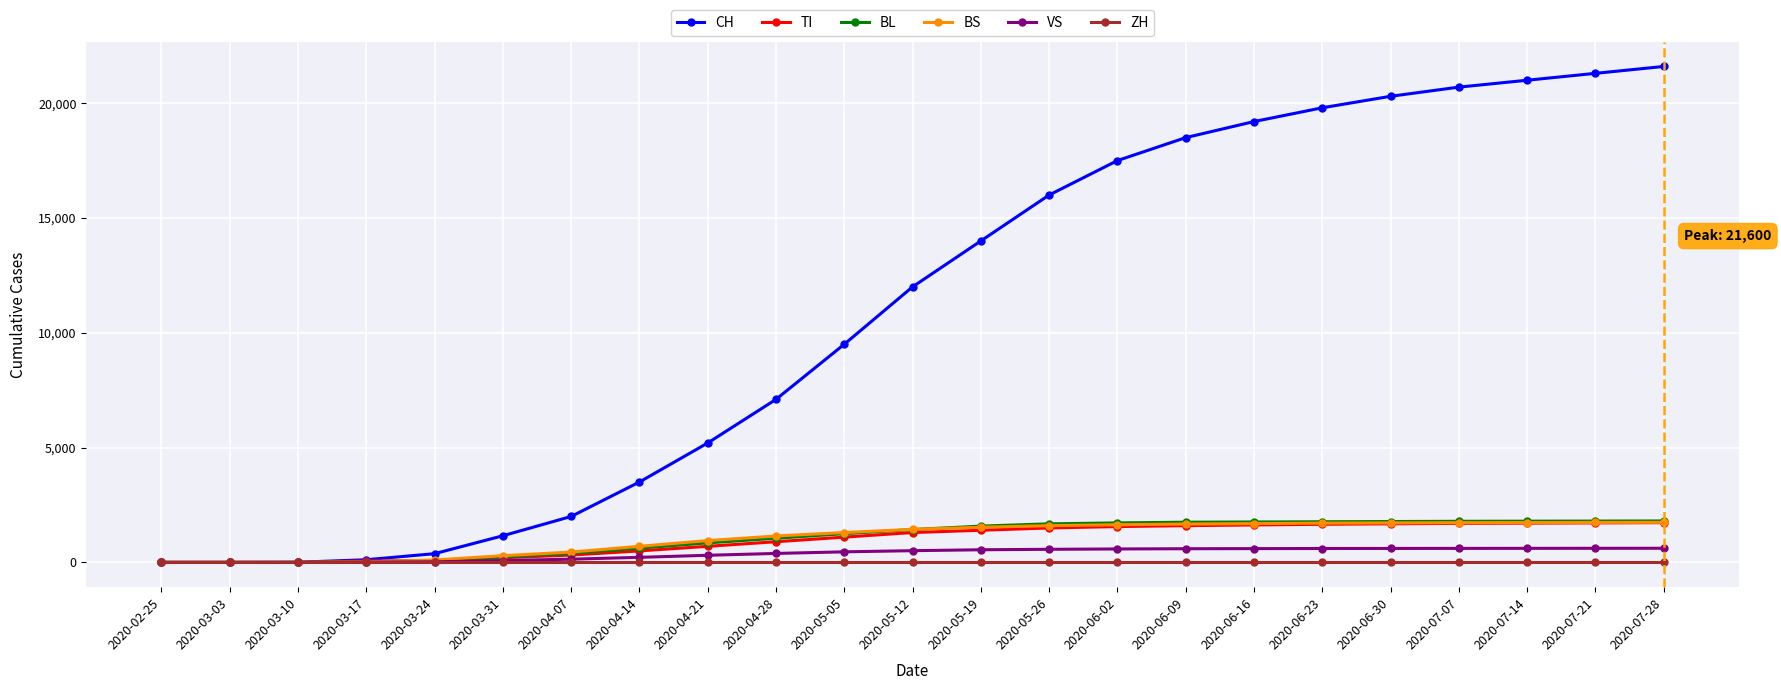

What is the maximum value shown in the chart?

21600